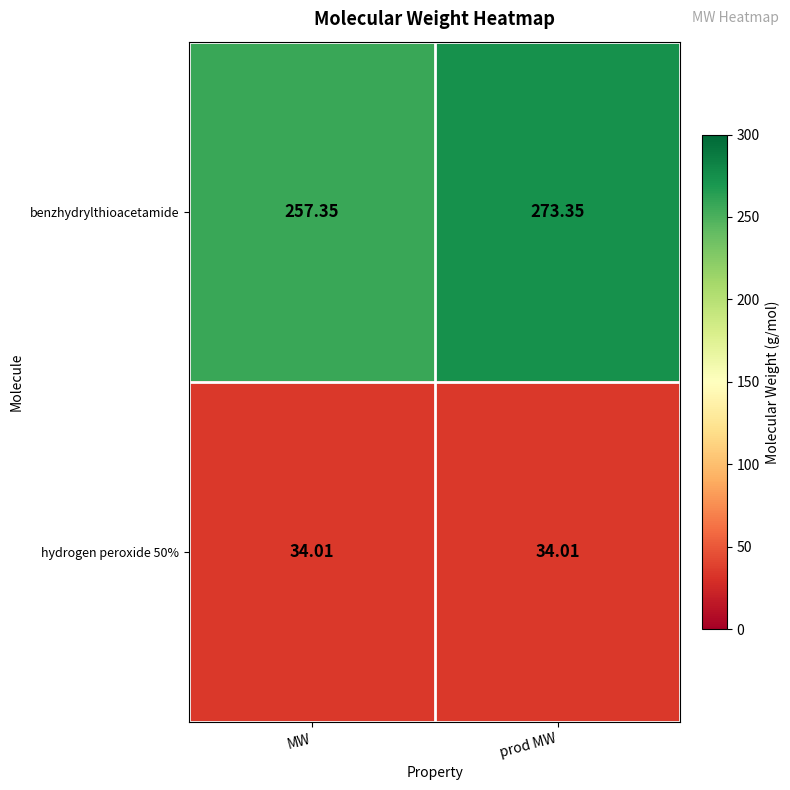

Which series has the widest spread of values?

benzhydrylthioacetamide